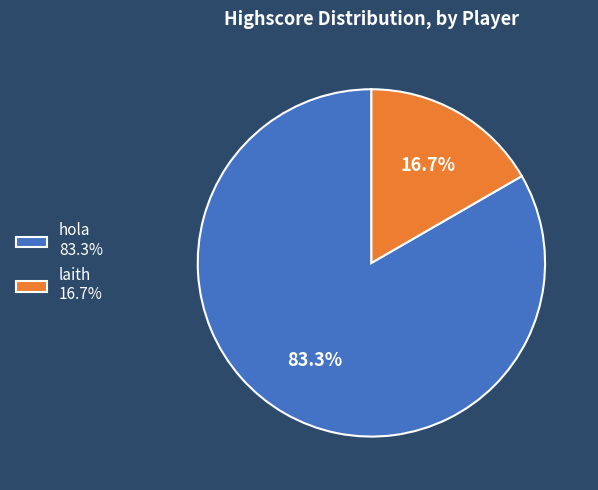

Does any single category account for the majority?

Yes